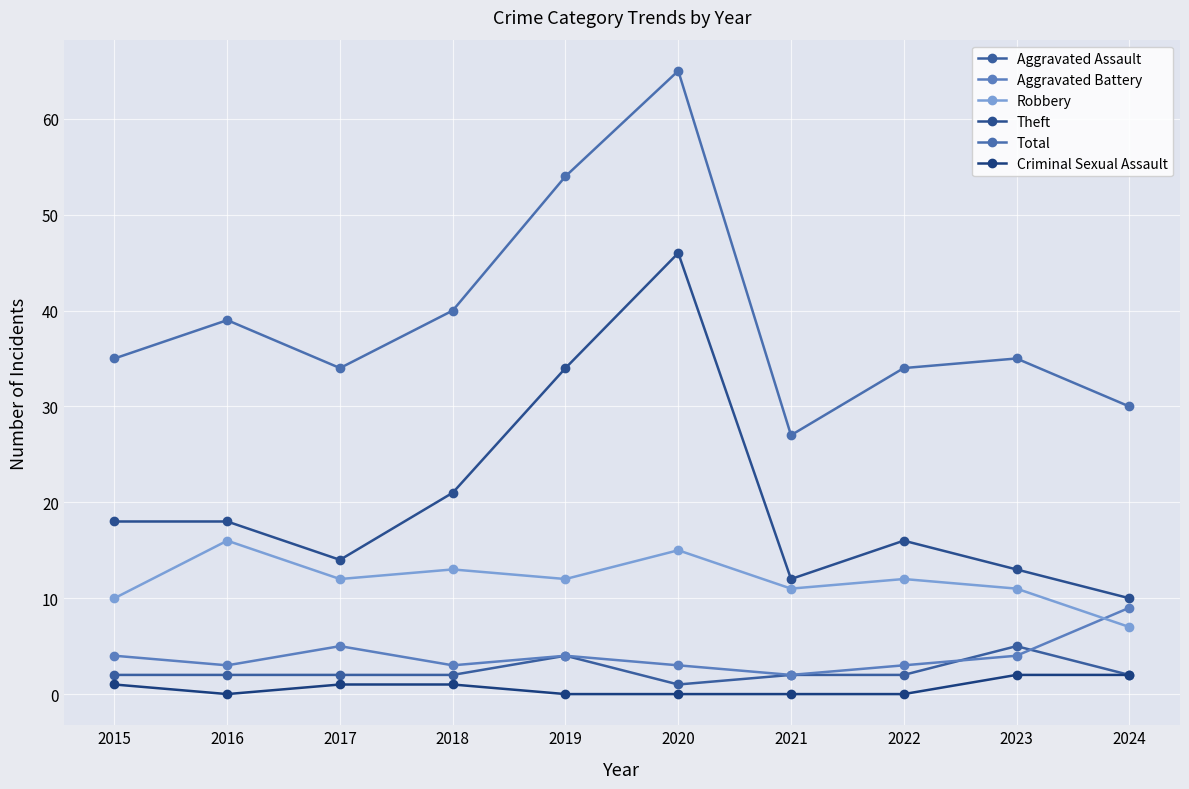

What are all the series names shown in the legend?

Aggravated Assault, Aggravated Battery, Robbery, Theft, Total, Criminal Sexual Assault